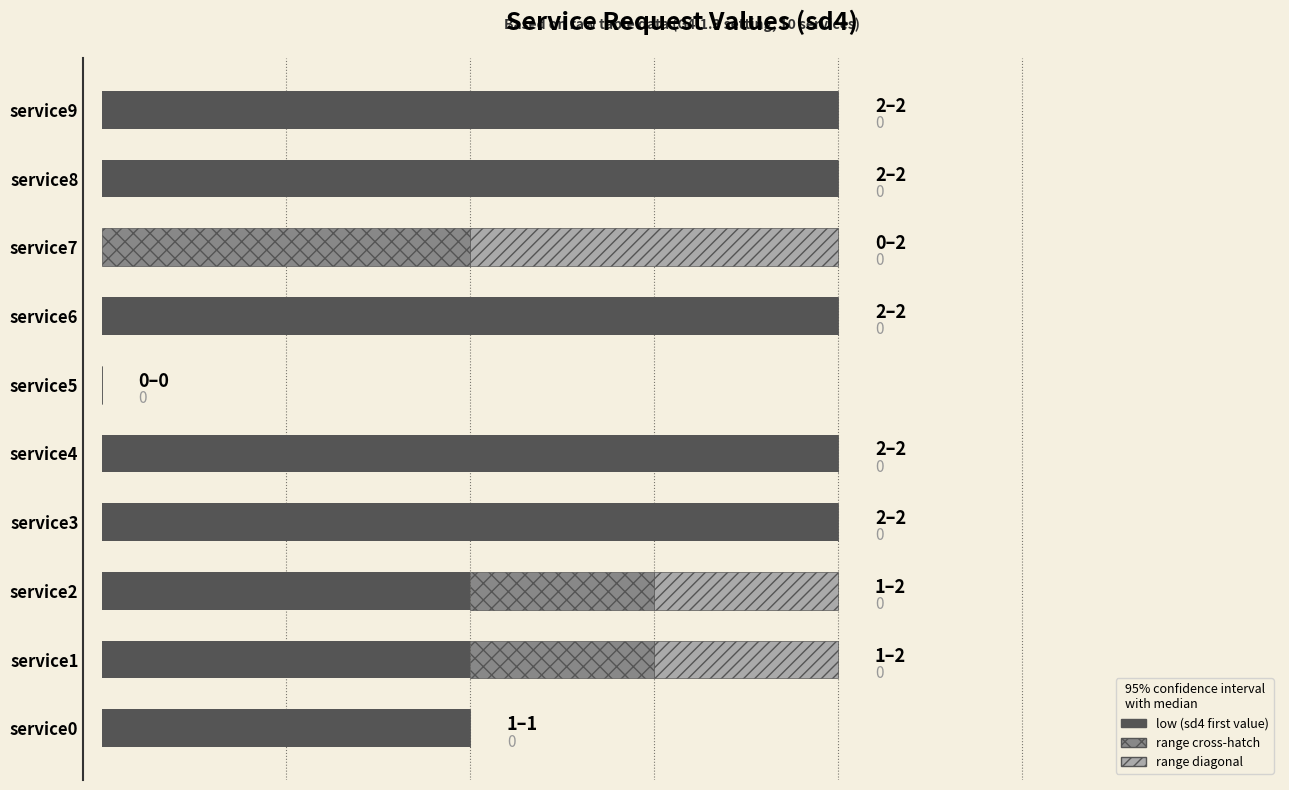

What is the maximum value shown in the chart?

2